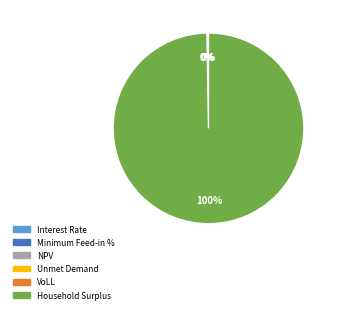

Is VoLL the majority of the pie?

No